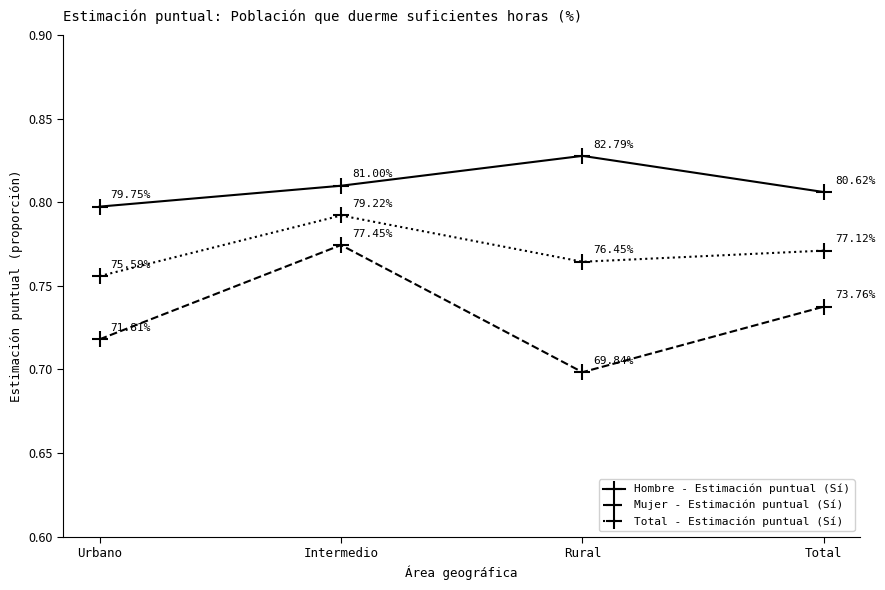

Where is Mujer - Estimación puntual (Sí) nearest to the value 0?

Rural